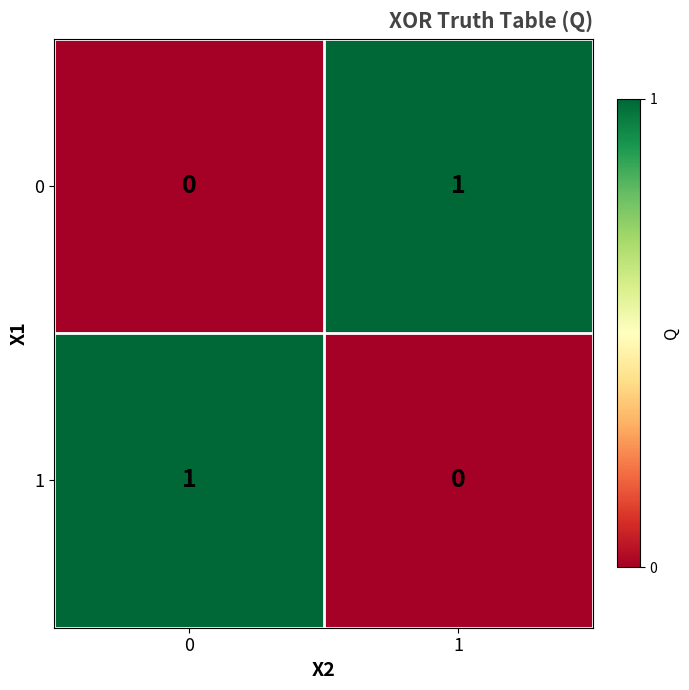

True or false: 0 has a value of 0 at 0.

True